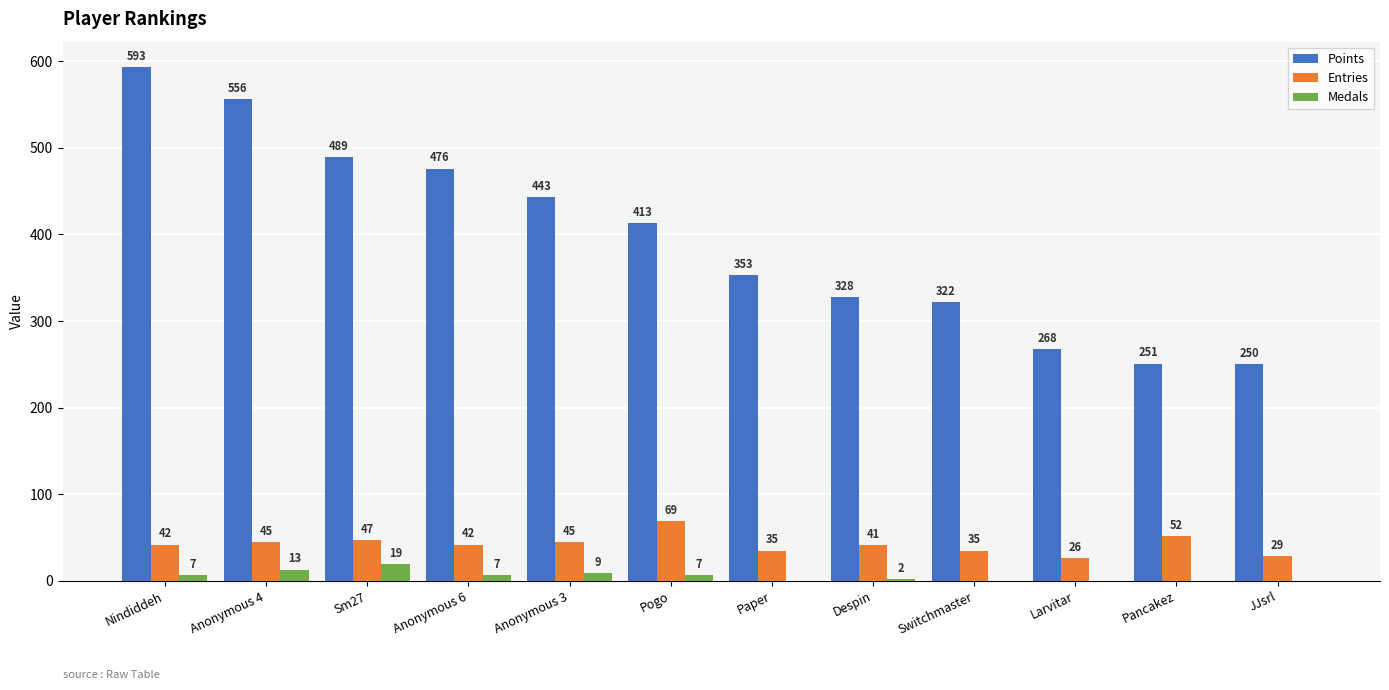

At which category does the chart reach its peak across all series?

Nindiddeh